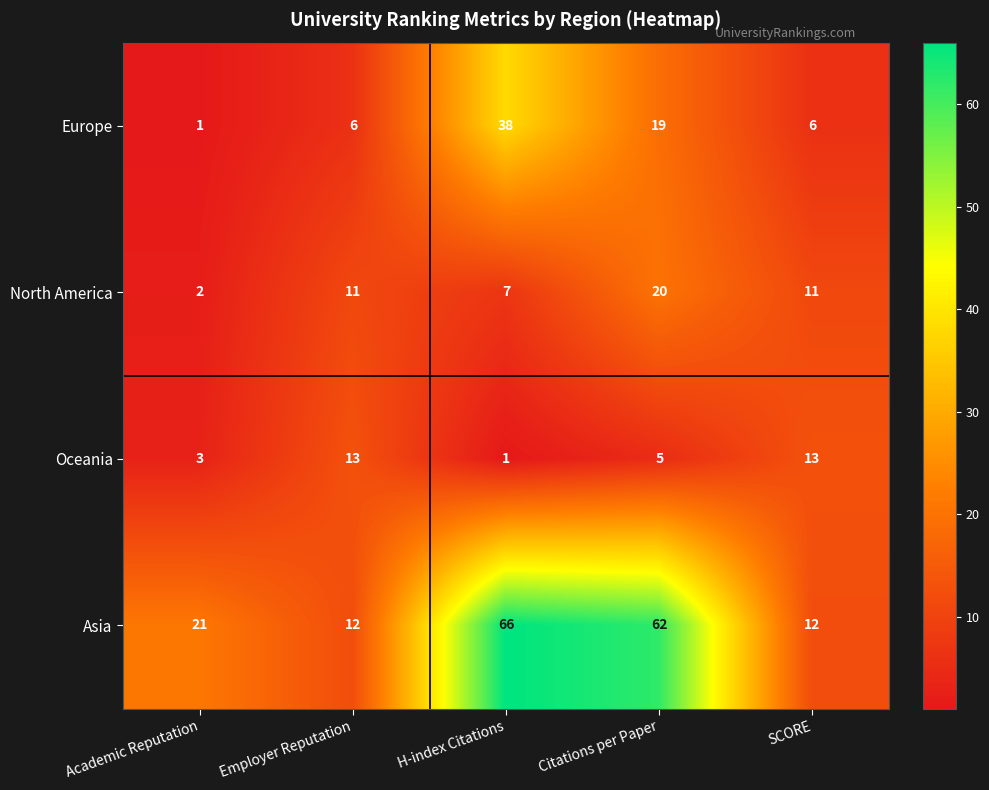

What is the difference between the maximum and second lowest values in the Europe series?

32